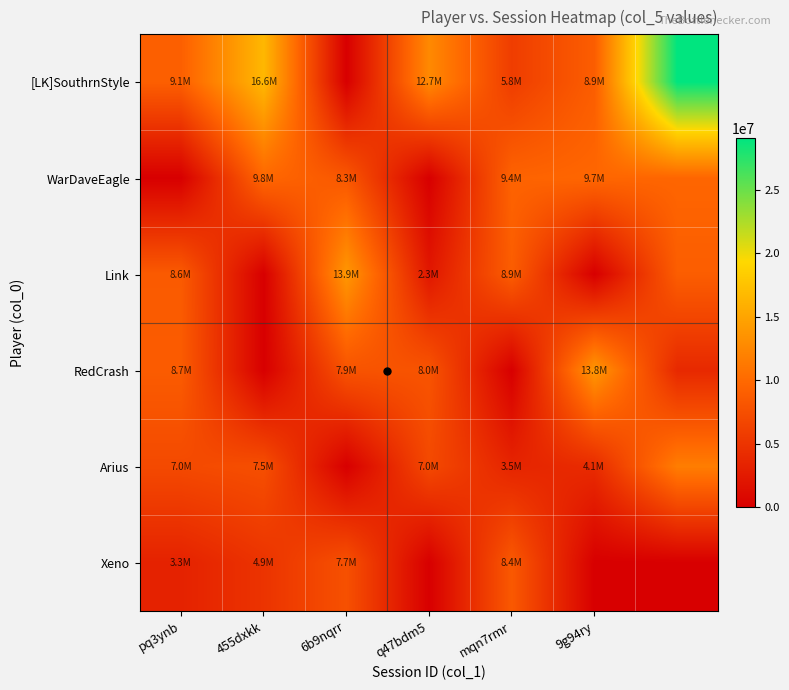

Which series has the largest range (max minus min)?

[LK]SouthrnStyle